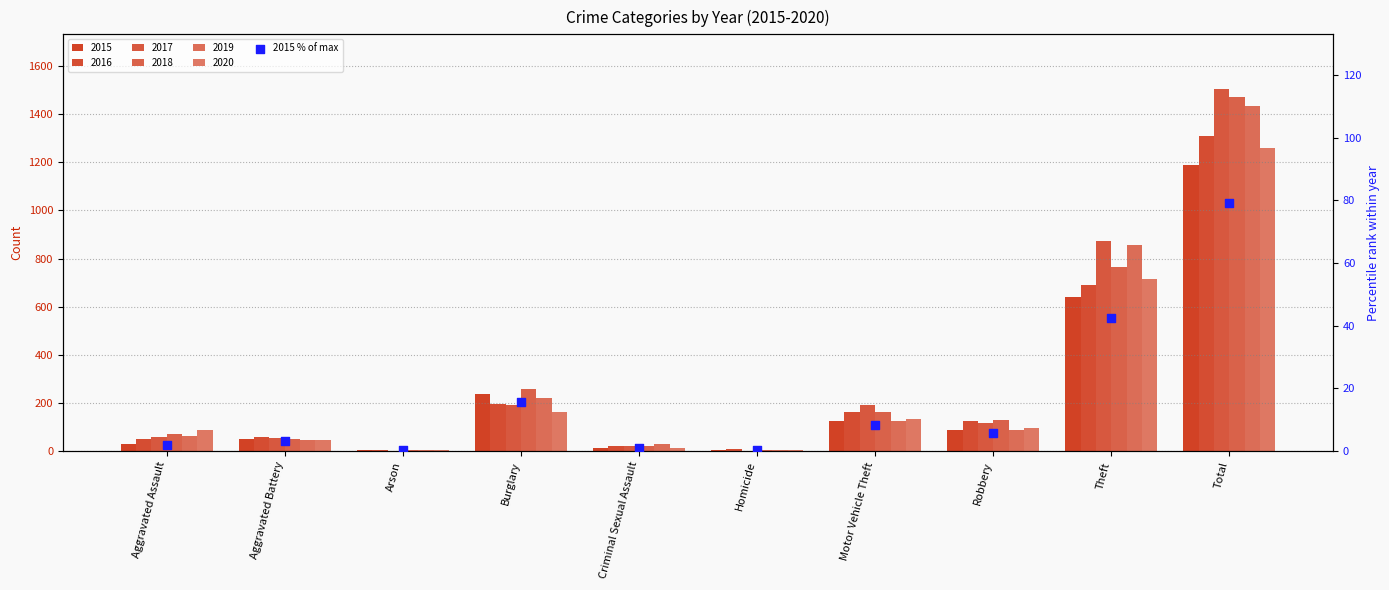

What is the change in value from Aggravated Assault to Robbery?

+3.7